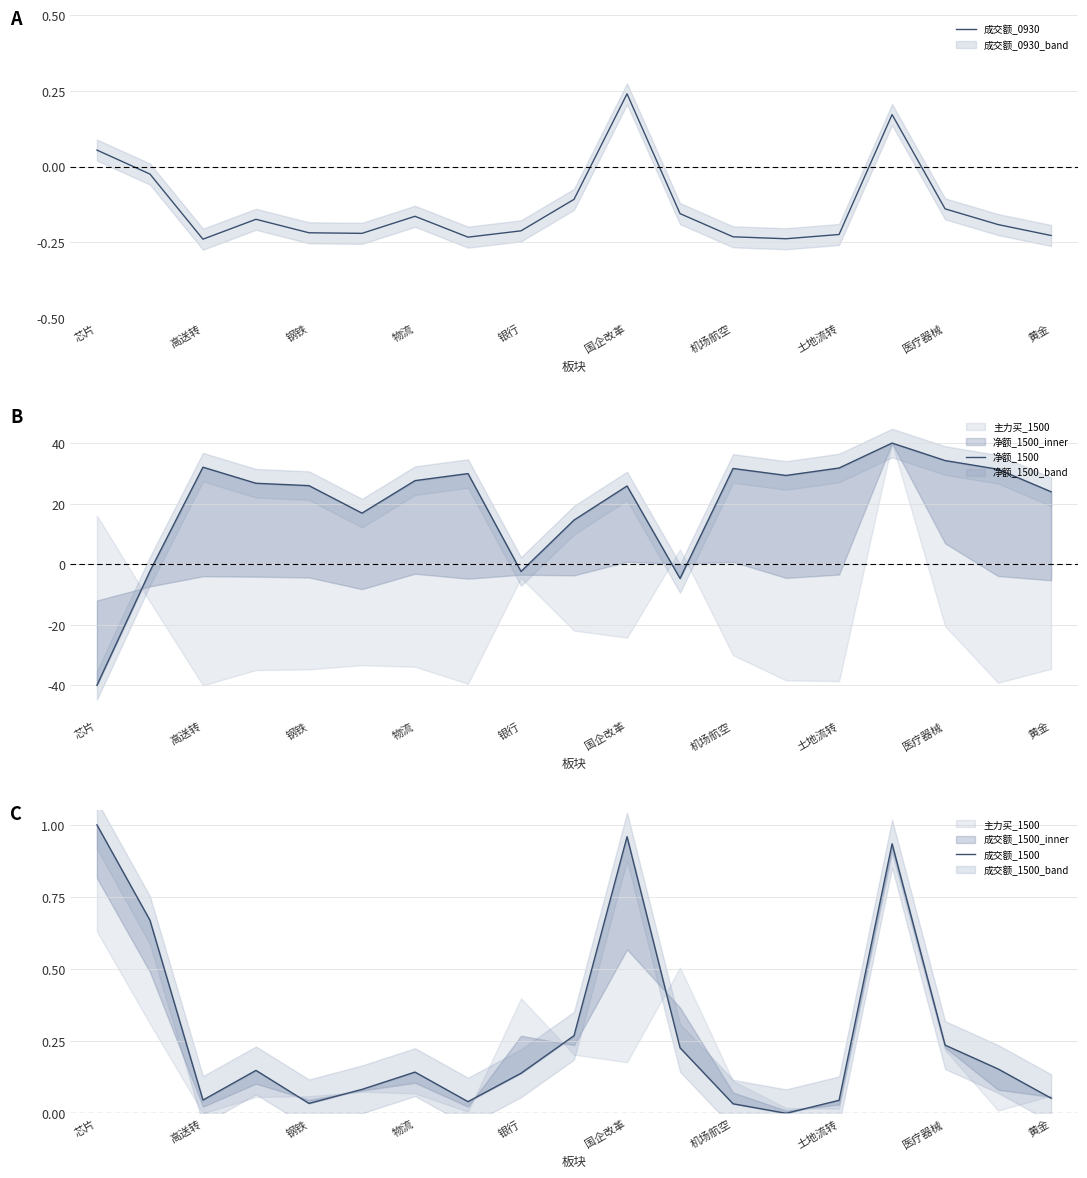

What is the highest value of the 净额_1500 series?

40.0